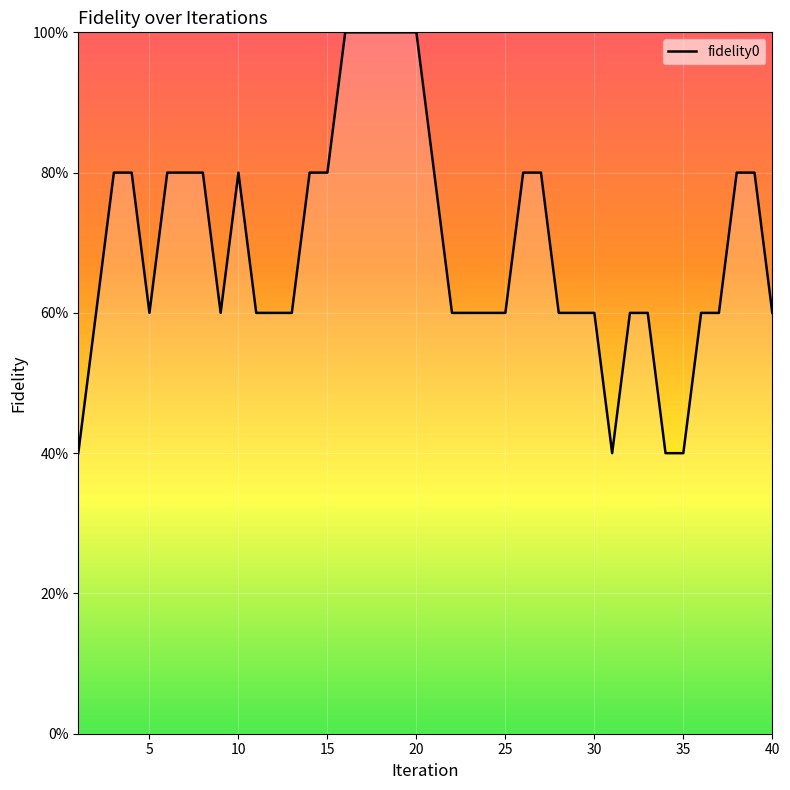

What is the average value?

0.7